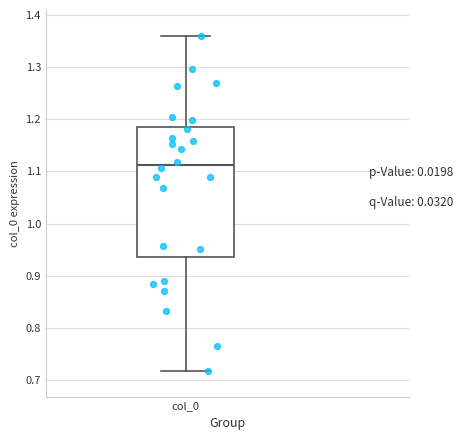

Read this box plot against the y-axis: the position of the median line, the range covered by the box, and the ends of both whiskers. The values are not printed on the chart, so give them approximately, as read against the axis.

median 1.11, box 0.94 to 1.19, whiskers 0.72 to 1.36